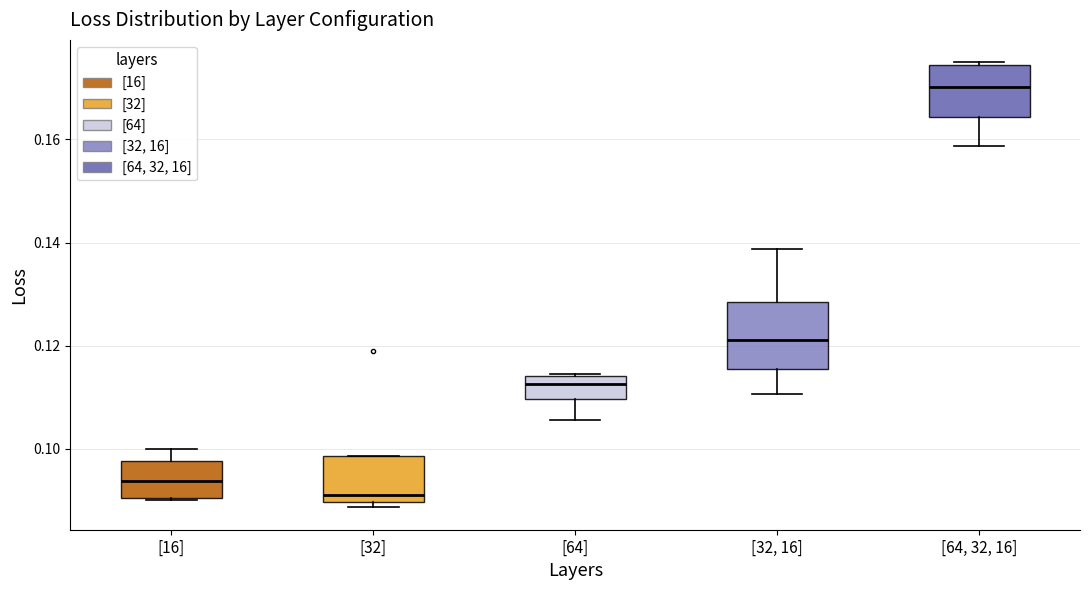

Reading left to right, read every box against the y-axis: the position of its median line, the range the box covers, and the ends of its whiskers. The values are not printed on the chart, so give them approximately, as read against the axis.

[16]: median 0.094, box 0.090 to 0.098, whiskers 0.090 to 0.100
[32]: median 0.092, box 0.090 to 0.098, whiskers 0.088 to 0.098
[64]: median 0.112, box 0.110 to 0.114, whiskers 0.106 to 0.114
[32, 16]: median 0.122, box 0.116 to 0.128, whiskers 0.110 to 0.138
[64, 32, 16]: median 0.170, box 0.164 to 0.174, whiskers 0.158 to 0.174